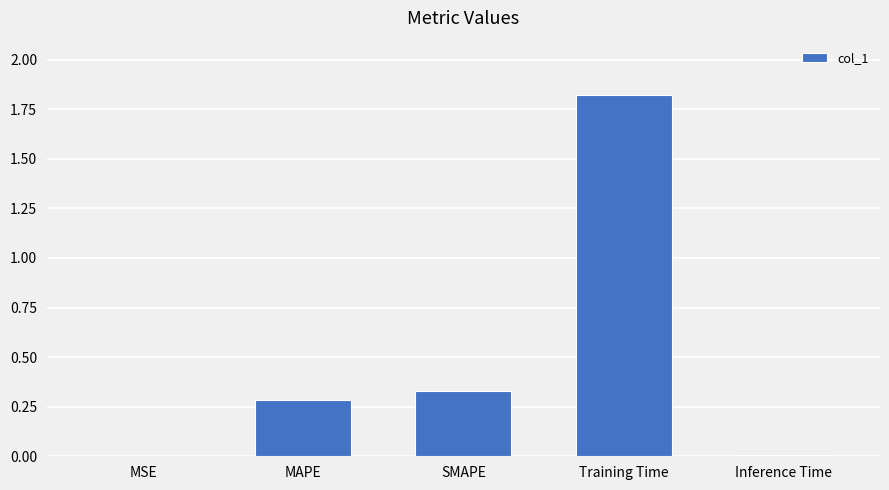

Between MAPE and SMAPE, which is larger?

SMAPE